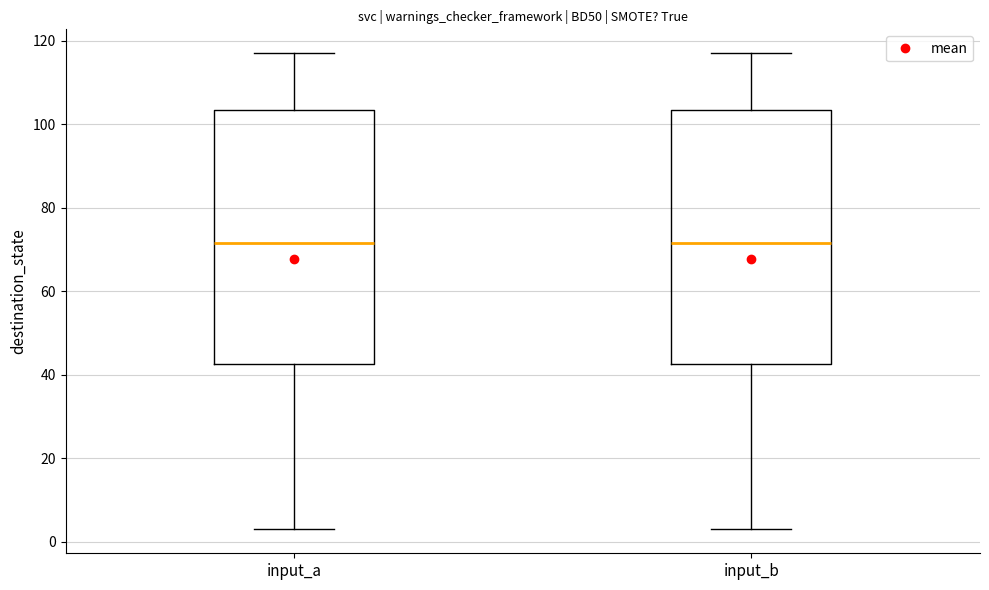

Reading left to right, read every box against the y-axis: the position of its median line, the range the box covers, and the ends of its whiskers. The values are not printed on the chart, so give them approximately, as read against the axis.

input_a: median 72, box 42 to 104, whiskers 4 to 118
input_b: median 72, box 42 to 104, whiskers 4 to 118